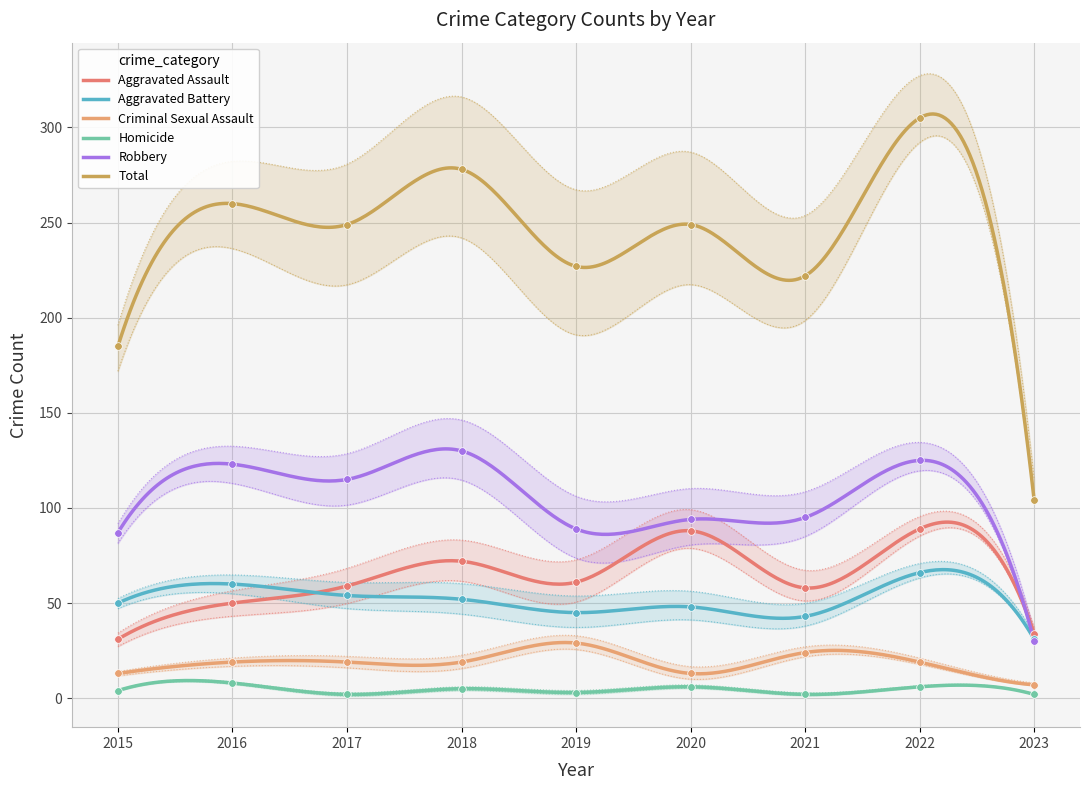

What are all the series names shown in the legend?

Aggravated Assault, Aggravated Battery, Criminal Sexual Assault, Homicide, Robbery, Total